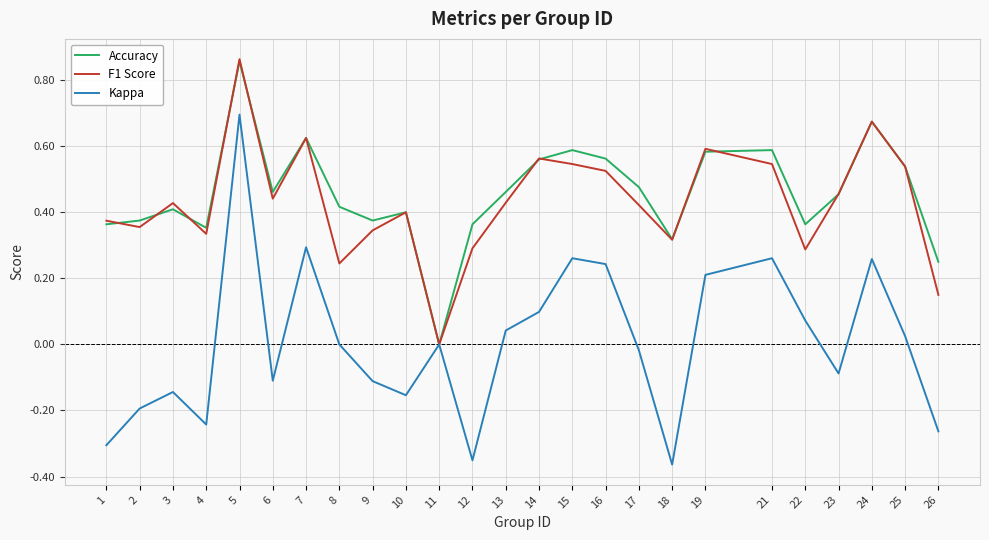

Is it true that Kappa equals 0.2 at 16?

True